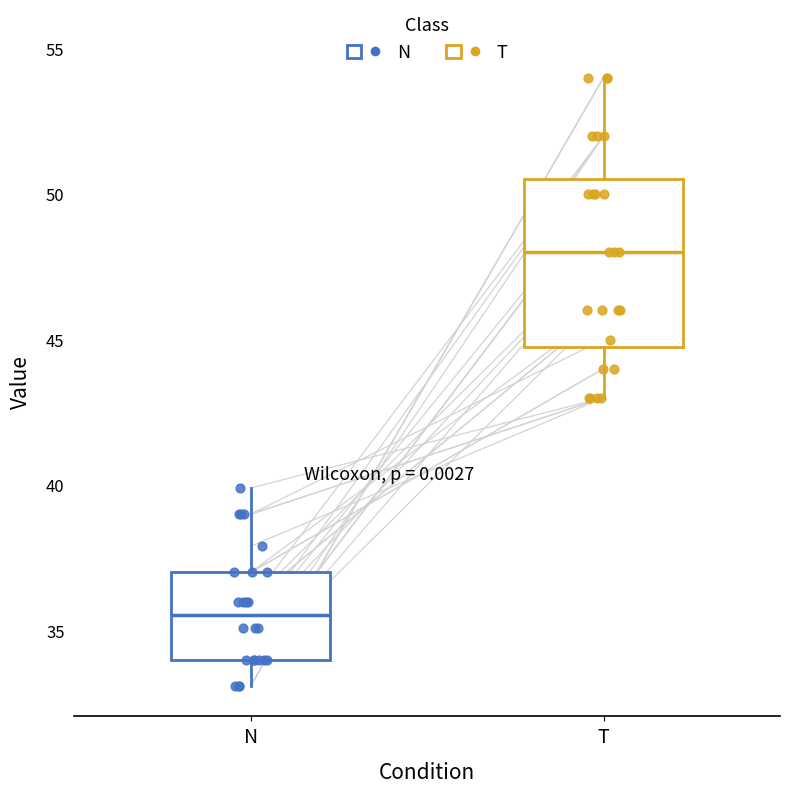

Which box is the tallest, from its lower edge to its upper edge?

T